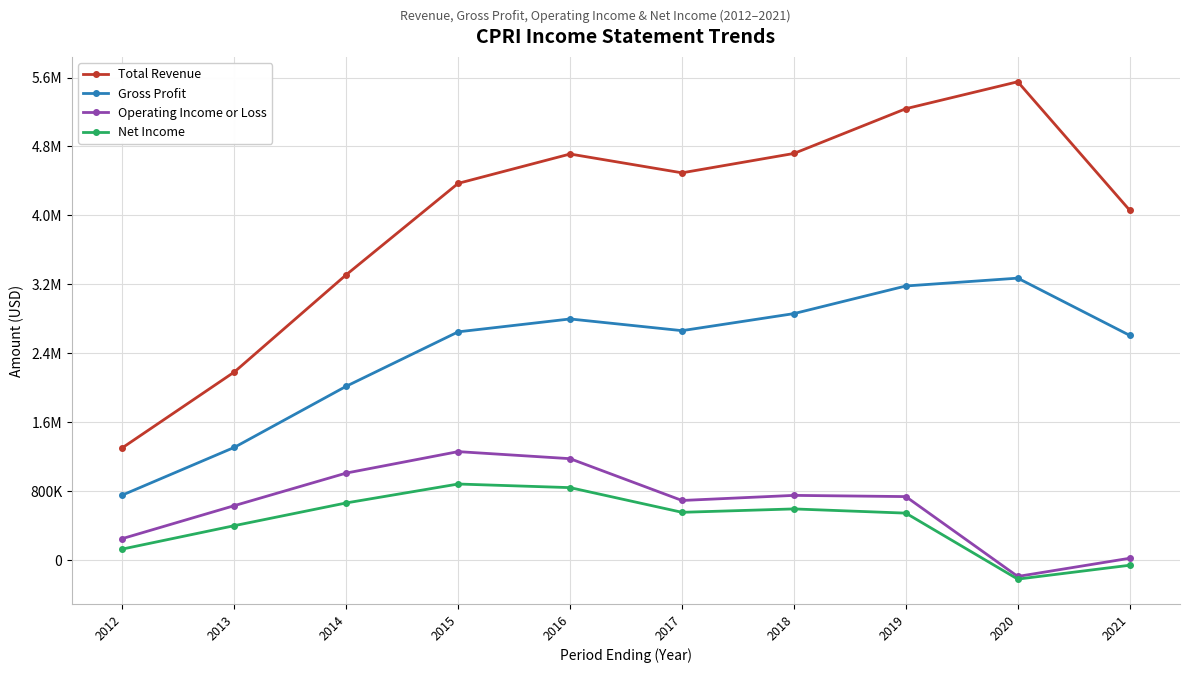

How many values in the Total Revenue series are below 4493700?

5